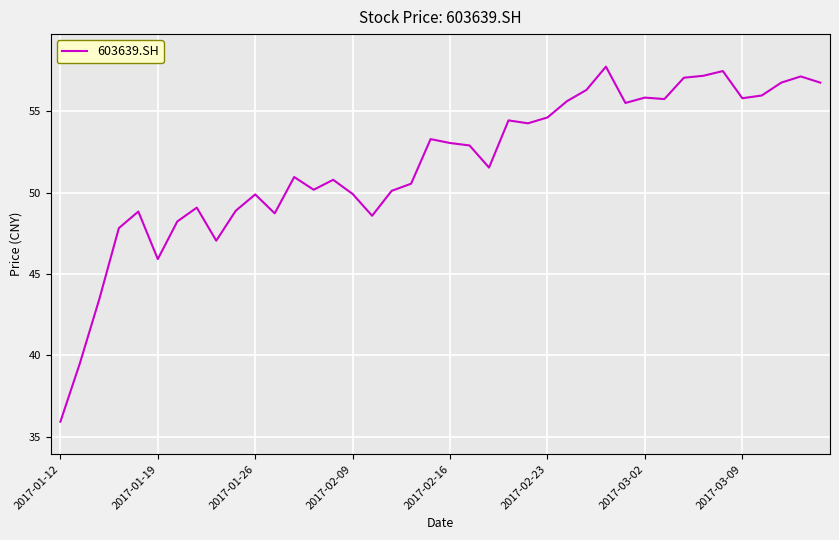

What is the difference between the maximum and minimum values?

21.8